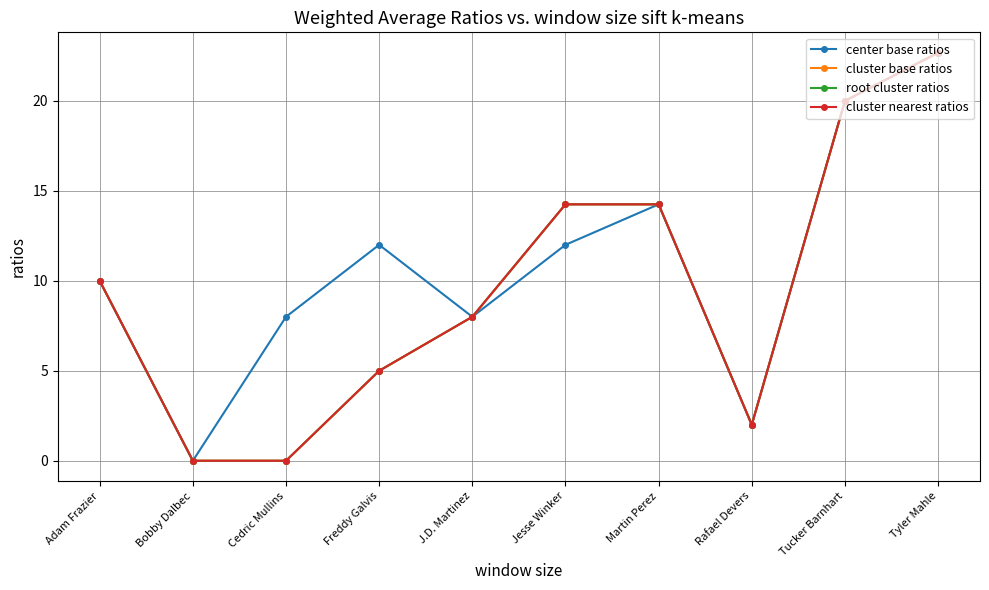

Between Bobby Dalbec and Martin Perez, which series saw the biggest shift?

center base ratios